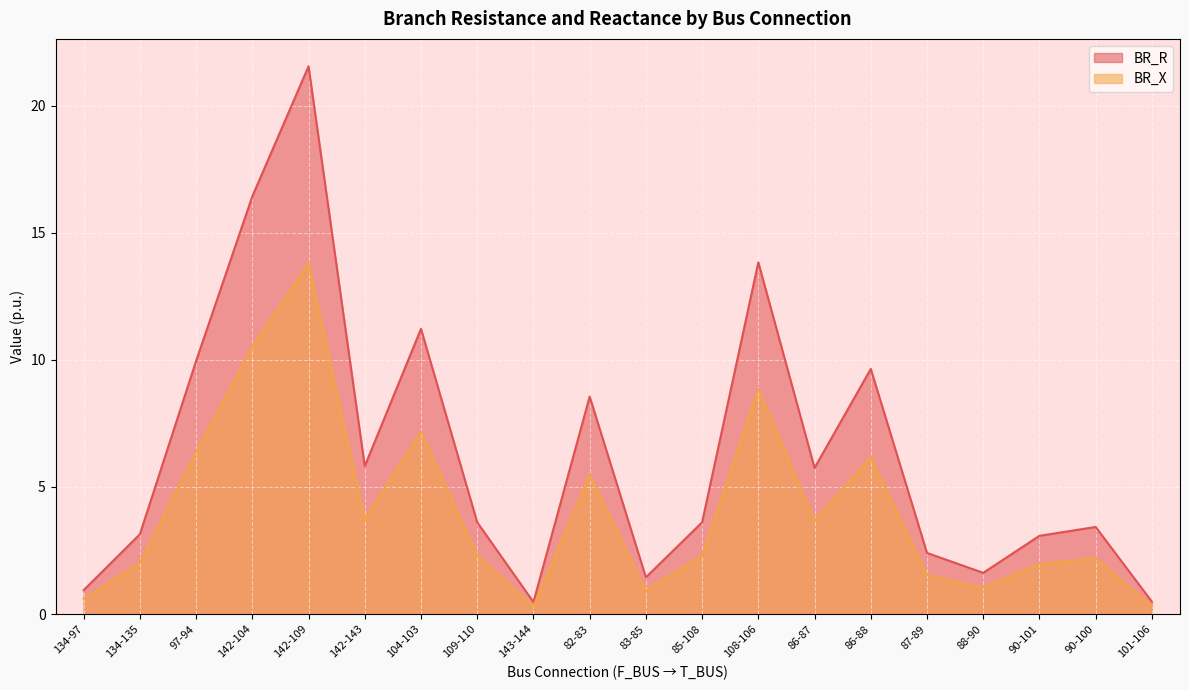

What is the sum of the BR_X values at 88-90 and 101-106?

1.4